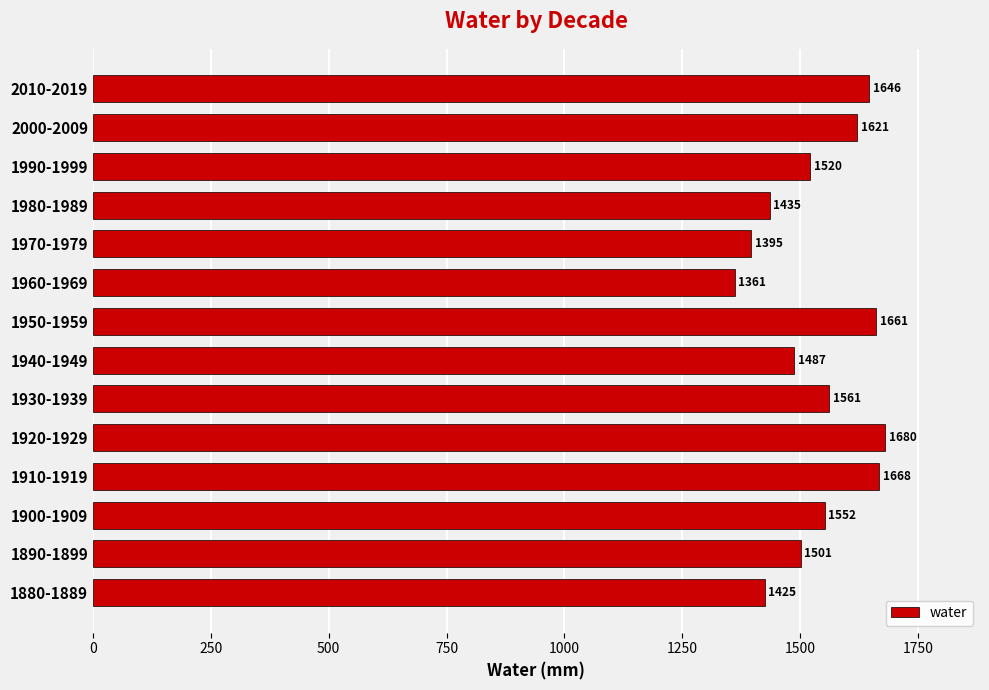

What is the average value?

1536.6